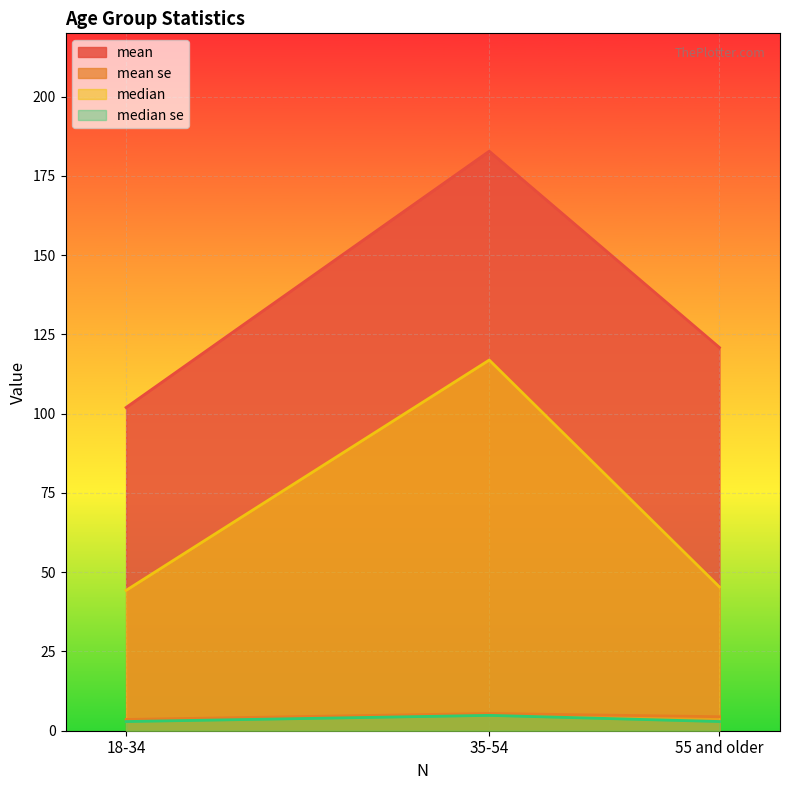

What is the sum of the median se values at 18-34 and 35-54?

7.7